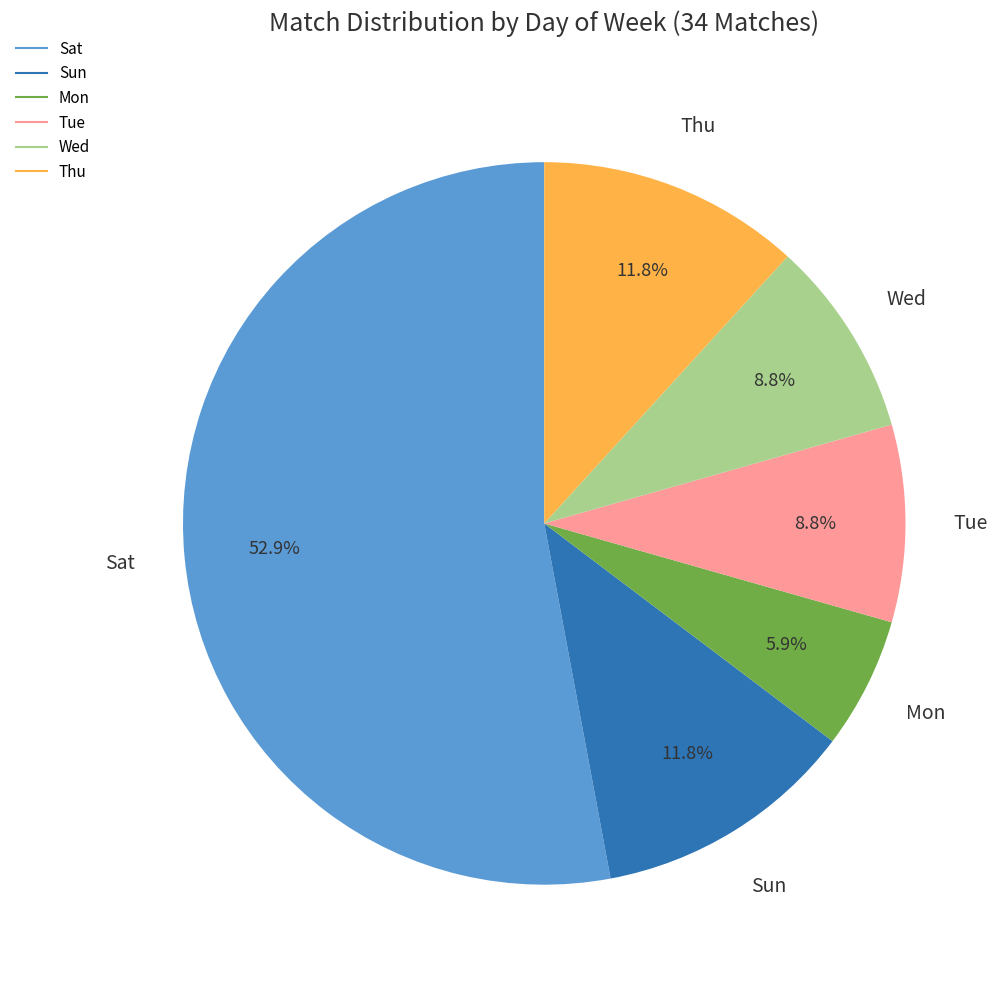

Count the number of slices in the pie.

6